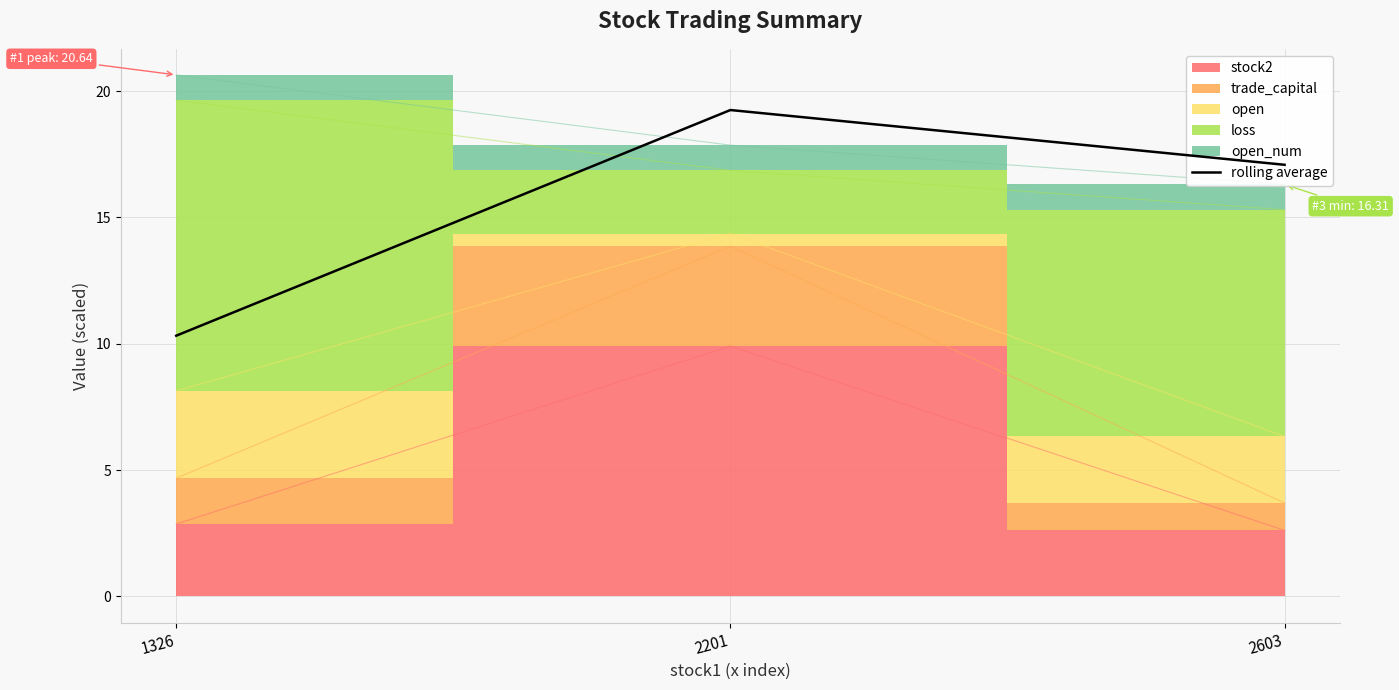

What is the difference between the values at 2201 and 2603?

2.2